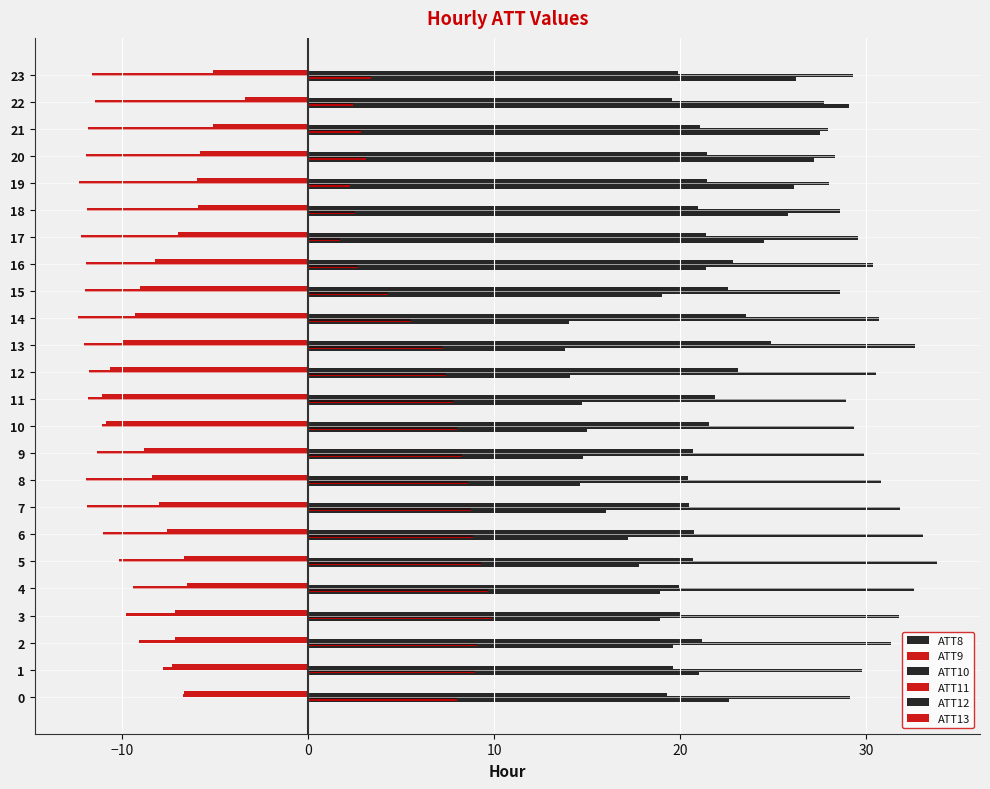

How many series are shown in this chart?

6